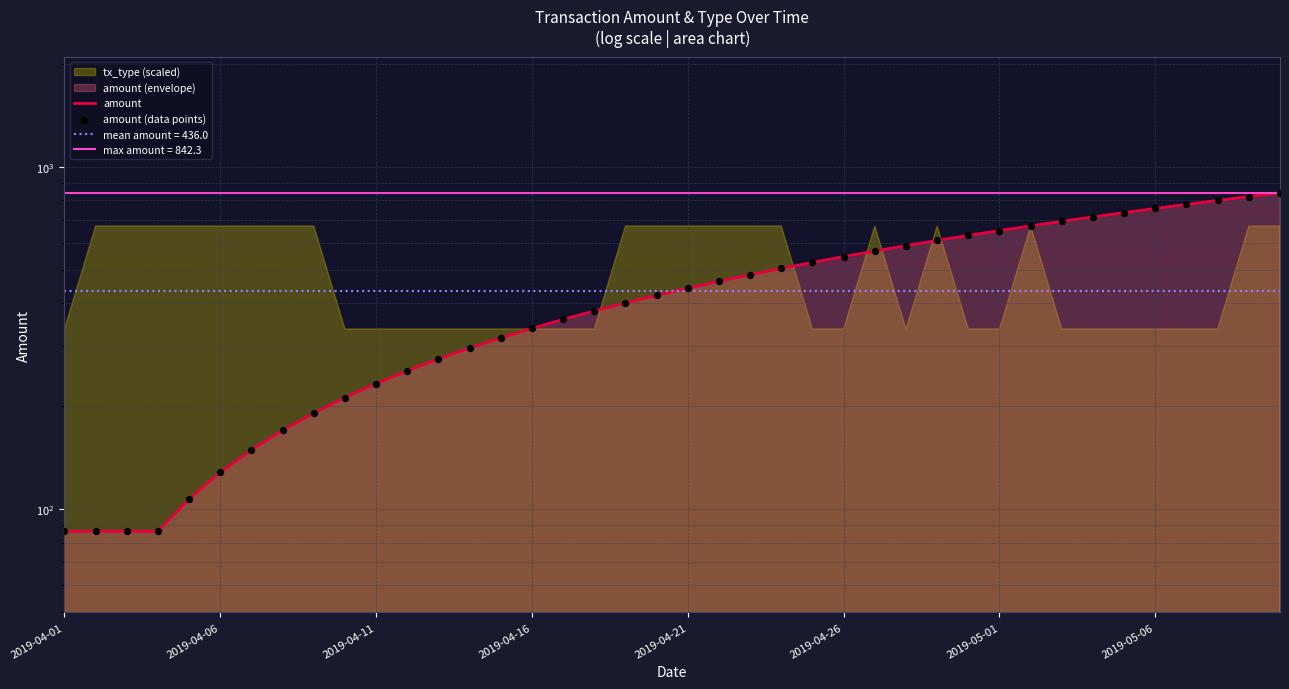

Which series contains the lowest Y value?

amount